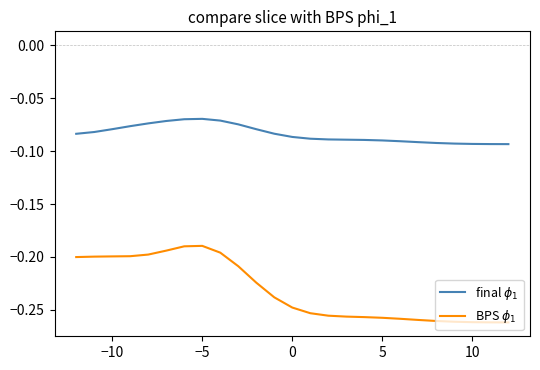

What is the average value of the BPS $\phi_1$ series?

-0.2